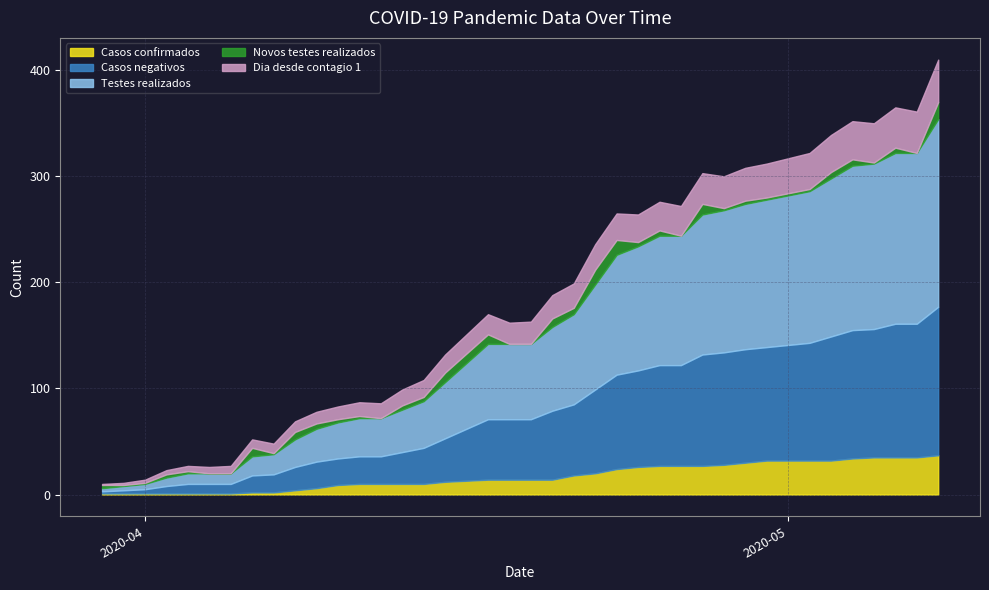

Reading right to left, transcribe all the data shown in this chart.

Casos confirmados: 2020-05-08=37	2020-05-07=35	2020-05-06=35	2020-05-05=35	2020-05-04=34	2020-05-03=32	2020-05-02=32	2020-05-01=32	2020-04-30=32	2020-04-29=30	2020-04-28=28	2020-04-27=27	2020-04-26=27	2020-04-25=27	2020-04-24=26	2020-04-23=24	2020-04-22=20	2020-04-21=18	2020-04-20=14	2020-04-19=14	2020-04-18=14	2020-04-17=14	2020-04-16=13	2020-04-15=12	2020-04-14=10	2020-04-13=10	2020-04-12=10	2020-04-11=10	2020-04-10=9	2020-04-09=6	2020-04-08=4	2020-04-07=2	2020-04-06=2	2020-04-05=1	2020-04-04=1	2020-04-03=1	2020-04-02=1	2020-04-01=1	2020-03-31=1	2020-03-30=1
Casos negativos: 2020-05-08=140	2020-05-07=126	2020-05-06=126	2020-05-05=121	2020-05-04=121	2020-05-03=117	2020-05-02=111	2020-05-01=109	2020-04-30=107	2020-04-29=107	2020-04-28=106	2020-04-27=105	2020-04-26=95	2020-04-25=95	2020-04-24=91	2020-04-23=89	2020-04-22=79	2020-04-21=67	2020-04-20=65	2020-04-19=57	2020-04-18=57	2020-04-17=57	2020-04-16=49	2020-04-15=41	2020-04-14=34	2020-04-13=30	2020-04-12=26	2020-04-11=26	2020-04-10=25	2020-04-09=25	2020-04-08=22	2020-04-07=17	2020-04-06=16	2020-04-05=9	2020-04-04=9	2020-04-03=9	2020-04-02=7	2020-04-01=4	2020-03-31=3	2020-03-30=2
Testes realizados: 2020-05-08=177	2020-05-07=161	2020-05-06=161	2020-05-05=156	2020-05-04=155	2020-05-03=149	2020-05-02=143	2020-05-01=141	2020-04-30=139	2020-04-29=137	2020-04-28=134	2020-04-27=132	2020-04-26=122	2020-04-25=122	2020-04-24=117	2020-04-23=113	2020-04-22=99	2020-04-21=85	2020-04-20=79	2020-04-19=71	2020-04-18=71	2020-04-17=71	2020-04-16=62	2020-04-15=53	2020-04-14=44	2020-04-13=40	2020-04-12=36	2020-04-11=36	2020-04-10=34	2020-04-09=31	2020-04-08=26	2020-04-07=19	2020-04-06=18	2020-04-05=10	2020-04-04=10	2020-04-03=10	2020-04-02=8	2020-04-01=5	2020-03-31=4	2020-03-30=3
Novos testes realizados: 2020-05-08=16	2020-05-07=0	2020-05-06=5	2020-05-05=1	2020-05-04=6	2020-05-03=6	2020-05-02=2	2020-05-01=2	2020-04-30=2	2020-04-29=3	2020-04-28=2	2020-04-27=10	2020-04-26=0	2020-04-25=5	2020-04-24=4	2020-04-23=14	2020-04-22=14	2020-04-21=6	2020-04-20=8	2020-04-19=0	2020-04-18=0	2020-04-17=9	2020-04-16=9	2020-04-15=9	2020-04-14=4	2020-04-13=4	2020-04-12=0	2020-04-11=2	2020-04-10=3	2020-04-09=5	2020-04-08=7	2020-04-07=1	2020-04-06=8	2020-04-05=0	2020-04-04=0	2020-04-03=2	2020-04-02=3	2020-04-01=1	2020-03-31=1	2020-03-30=3
Dia desde contagio 1: 2020-05-08=40	2020-05-07=39	2020-05-06=38	2020-05-05=37	2020-05-04=36	2020-05-03=35	2020-05-02=34	2020-05-01=33	2020-04-30=32	2020-04-29=31	2020-04-28=30	2020-04-27=29	2020-04-26=28	2020-04-25=27	2020-04-24=26	2020-04-23=25	2020-04-22=24	2020-04-21=23	2020-04-20=22	2020-04-19=21	2020-04-18=20	2020-04-17=19	2020-04-16=18	2020-04-15=17	2020-04-14=16	2020-04-13=15	2020-04-12=14	2020-04-11=13	2020-04-10=12	2020-04-09=11	2020-04-08=10	2020-04-07=9	2020-04-06=8	2020-04-05=7	2020-04-04=6	2020-04-03=5	2020-04-02=4	2020-04-01=3	2020-03-31=2	2020-03-30=1